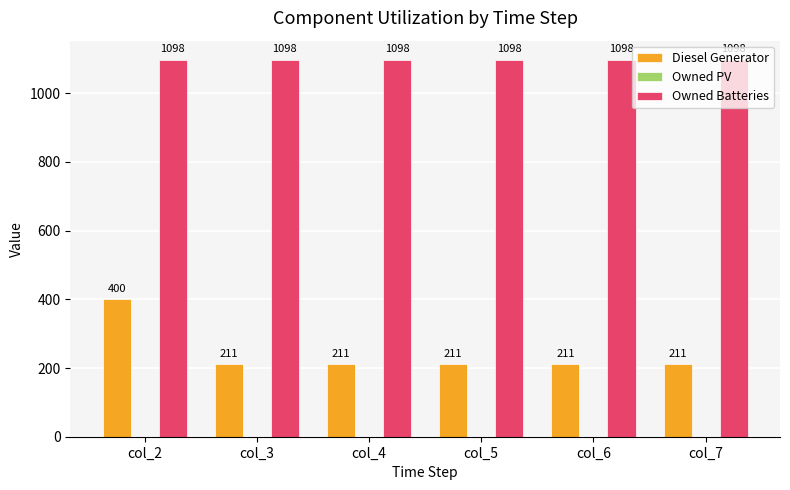

The Diesel Generator series shows 211 at col_3. True or false?

True